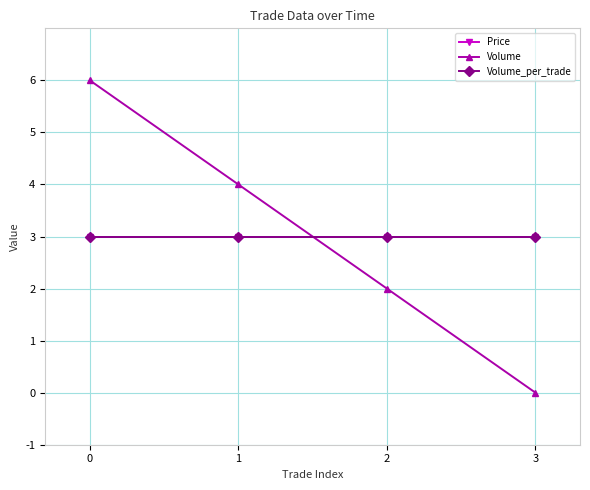

Where do Volume and Price first cross each other?

1 and 2